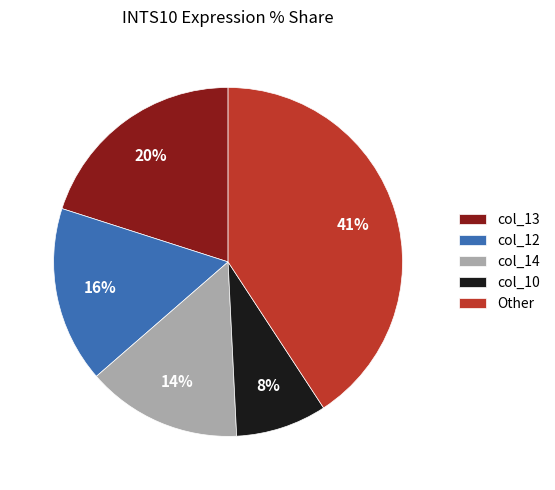

Which category has the smallest portion of the pie?

col_10